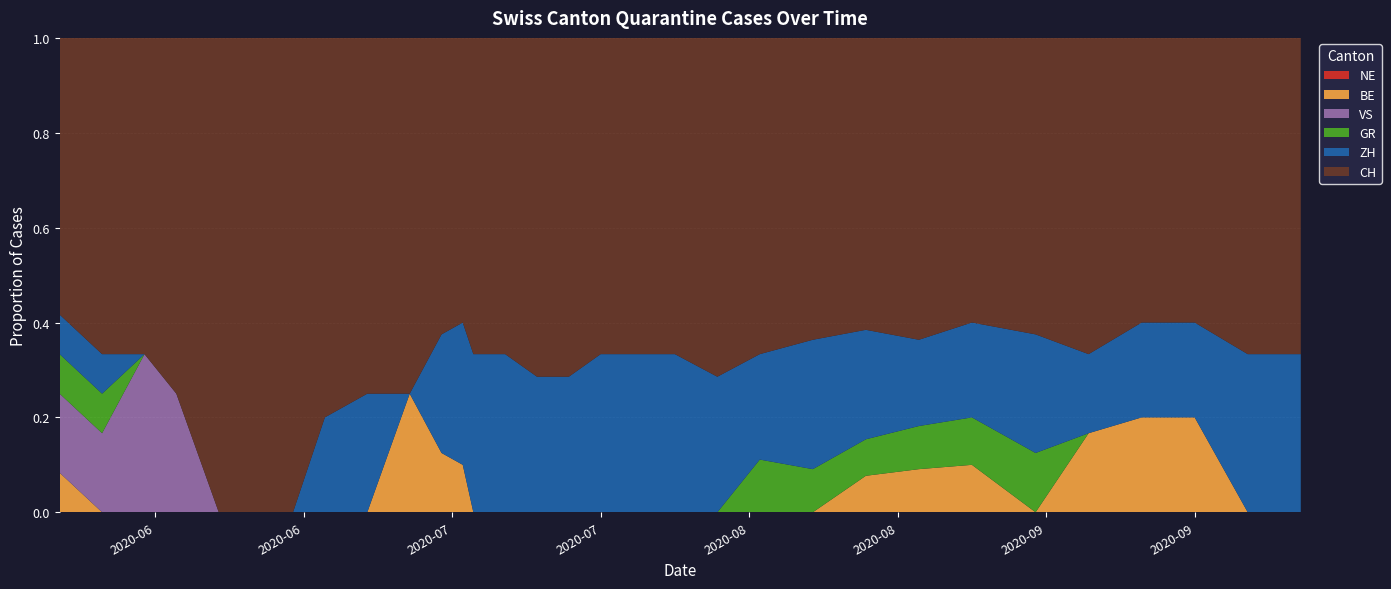

Reading right to left, extract all data points from this chart.

CH: 2	2	3	3	4	5	6	7	8	7	6	5	4	4	4	5	5	6	6	6	5	3	3	4	2	1	3	4	8	7
ZH: 1	1	1	1	1	2	2	2	3	3	2	2	2	2	2	2	2	3	3	3	2	0	1	1	0	0	0	0	1	1
GR: 0	0	0	0	0	1	1	1	1	1	1	0	0	0	0	0	0	0	0	0	0	0	0	0	0	0	0	0	1	1
VS: 0	0	0	0	0	0	0	0	0	0	0	0	0	0	0	0	0	0	0	0	0	0	0	0	0	0	1	2	2	2
BE: 0	0	1	1	1	0	1	1	1	0	0	0	0	0	0	0	0	0	0	1	1	1	0	0	0	0	0	0	0	1
NE: 0	0	0	0	0	0	0	0	0	0	0	0	0	0	0	0	0	0	0	0	0	0	0	0	0	0	0	0	0	0